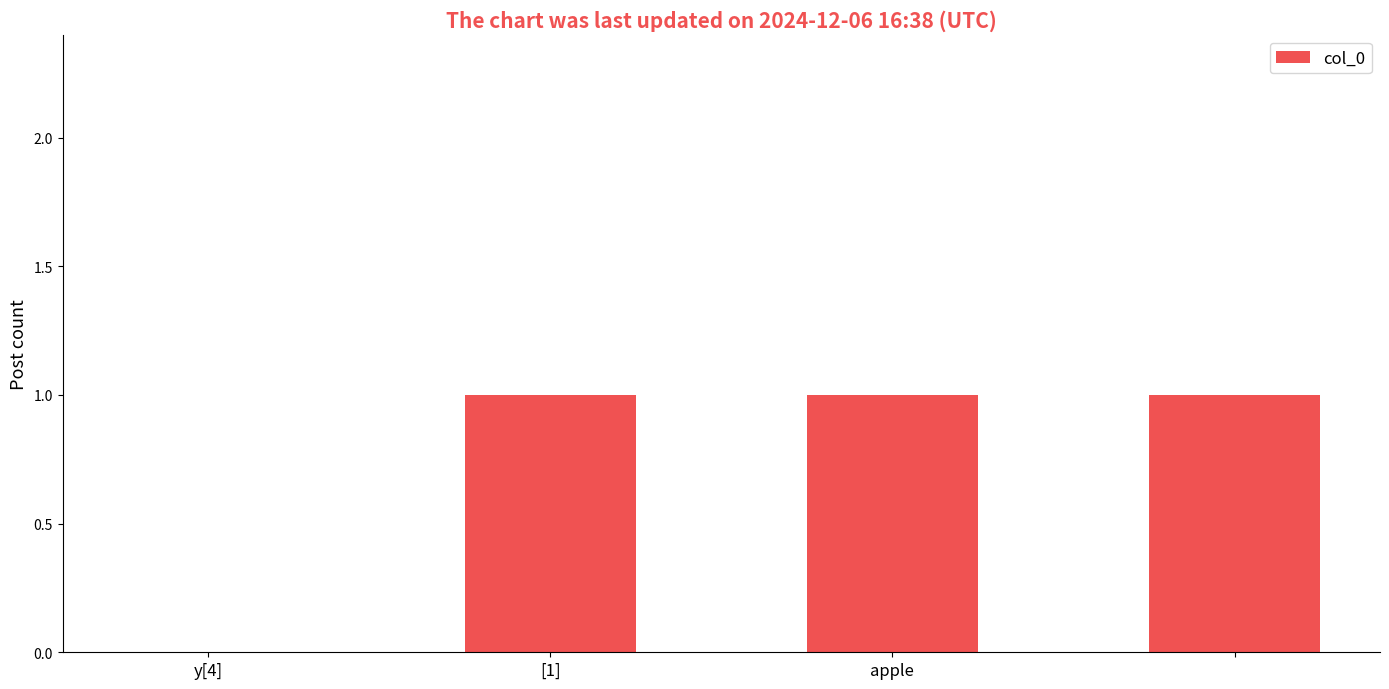

Reading right to left, transcribe all the data shown in this chart.

1	1	1	0